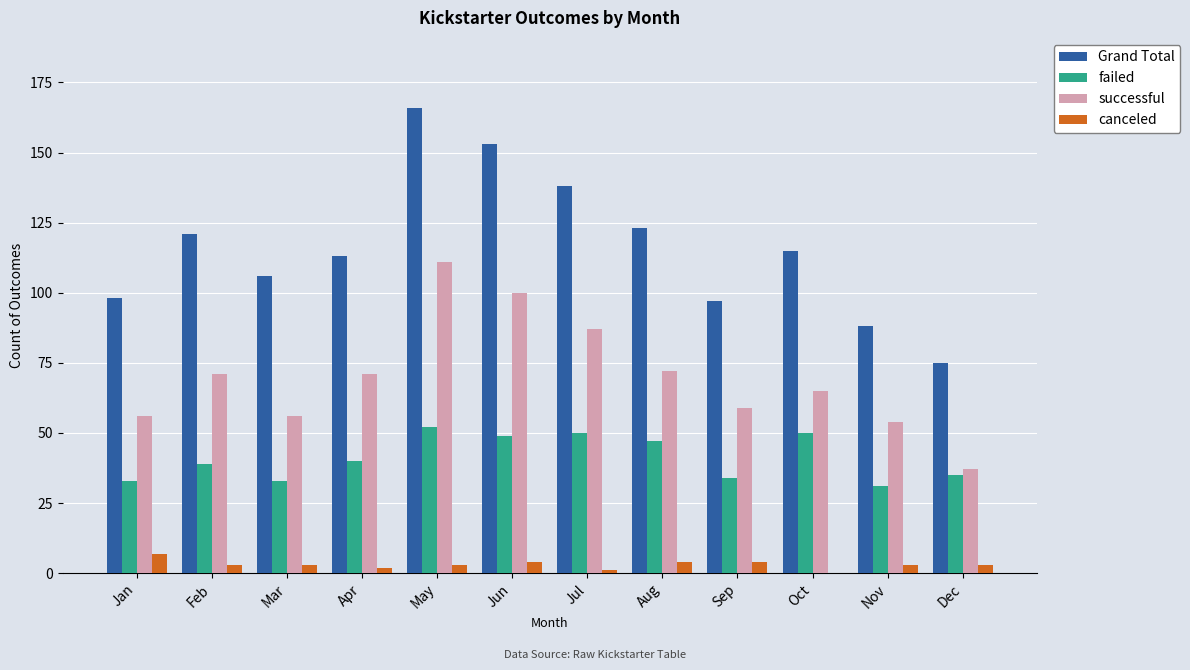

Reading left to right, transcribe all the data shown in this chart.

Grand Total: Jan=98	Feb=121	Mar=106	Apr=113	May=166	Jun=153	Jul=138	Aug=123	Sep=97	Oct=115	Nov=88	Dec=75
failed: Jan=33	Feb=39	Mar=33	Apr=40	May=52	Jun=49	Jul=50	Aug=47	Sep=34	Oct=50	Nov=31	Dec=35
successful: Jan=56	Feb=71	Mar=56	Apr=71	May=111	Jun=100	Jul=87	Aug=72	Sep=59	Oct=65	Nov=54	Dec=37
canceled: Jan=7	Feb=3	Mar=3	Apr=2	May=3	Jun=4	Jul=1	Aug=4	Sep=4	Oct=0	Nov=3	Dec=3